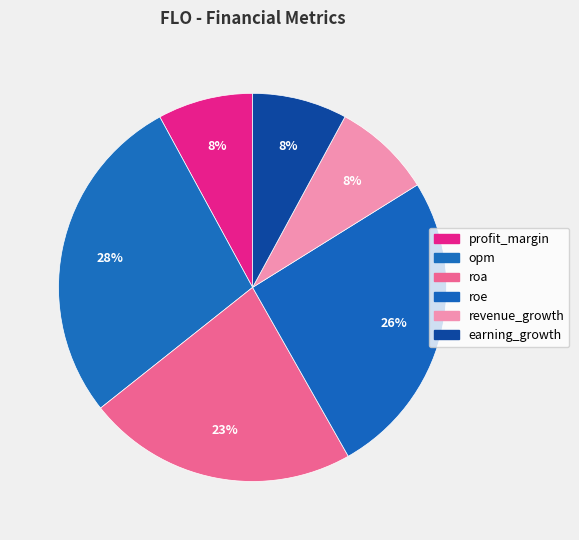

How many slices are in this pie chart?

6